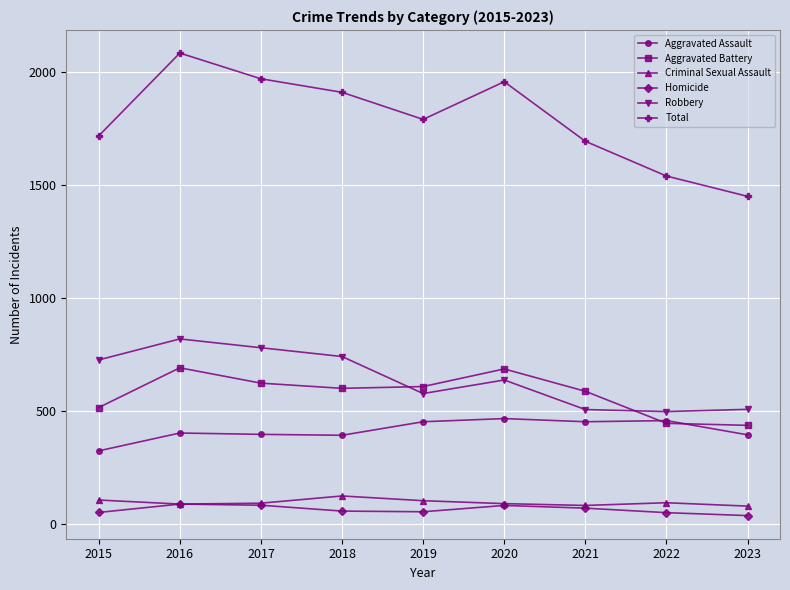

What is the value of the Total point at the 1st from the left?

1719